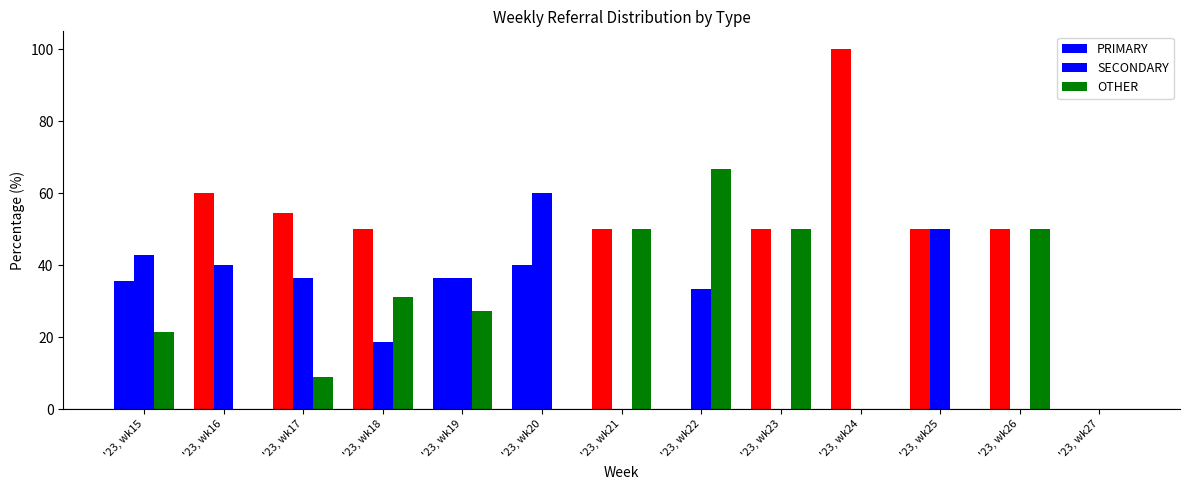

At which label is PRIMARY closest to 50?

'23, wk18